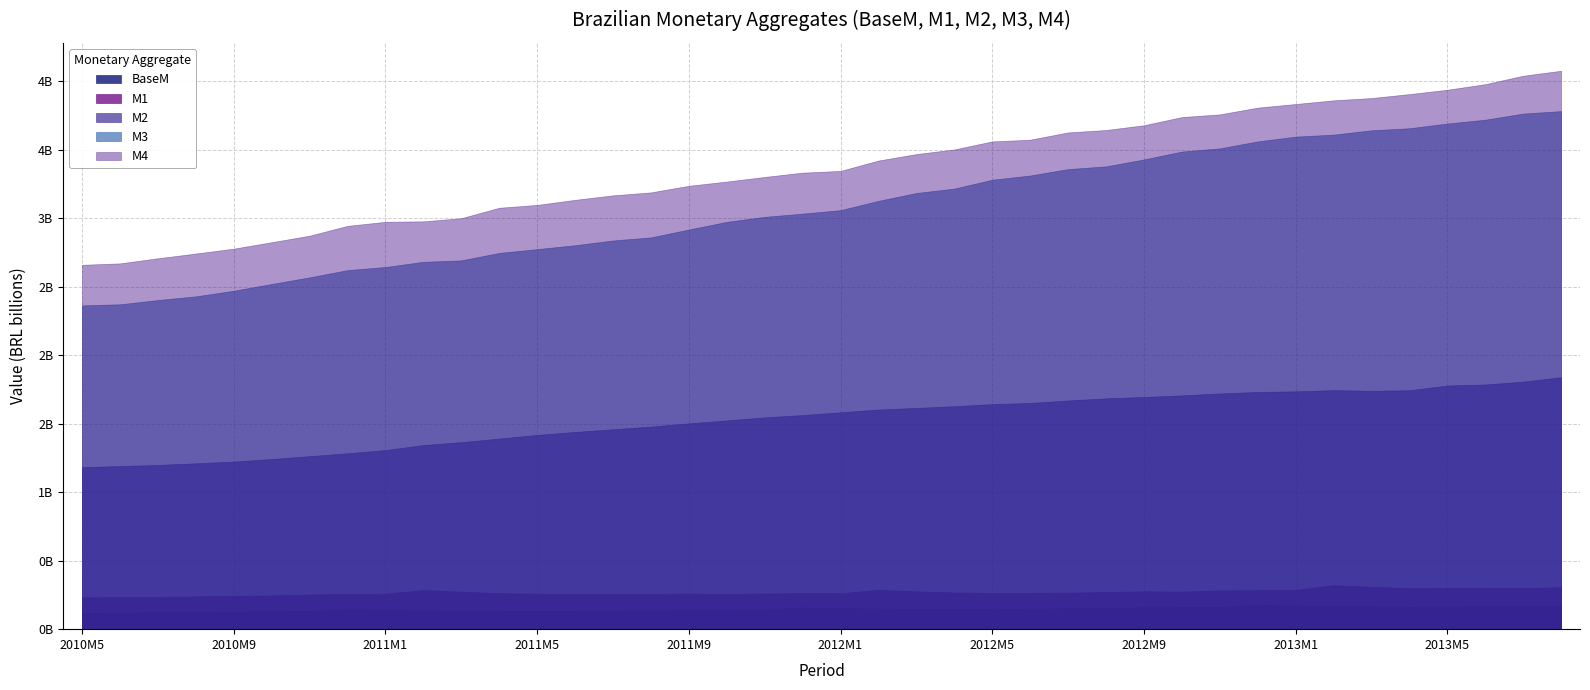

What value does the M1 series have at 2012M2?

287282888